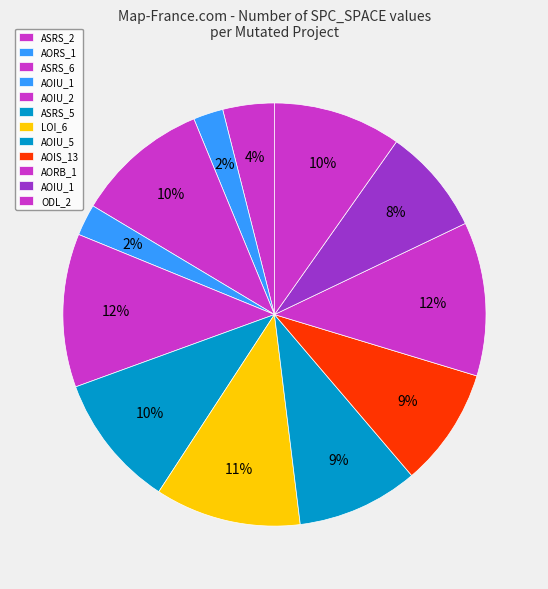

Count the number of slices in the pie.

12